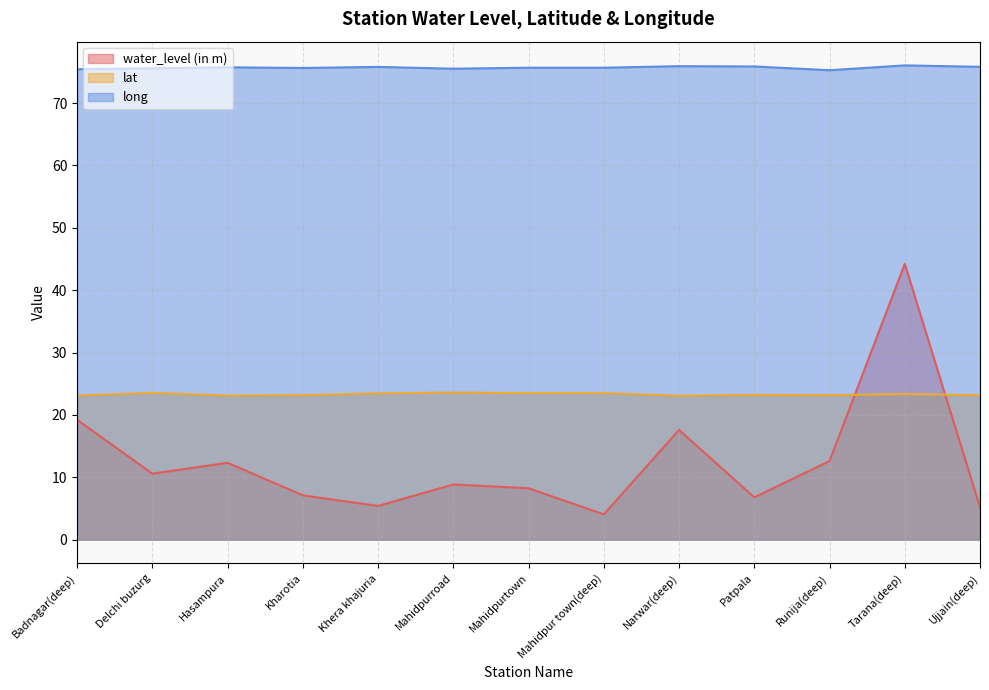

At how many categories does at least one series exceed 38?

13